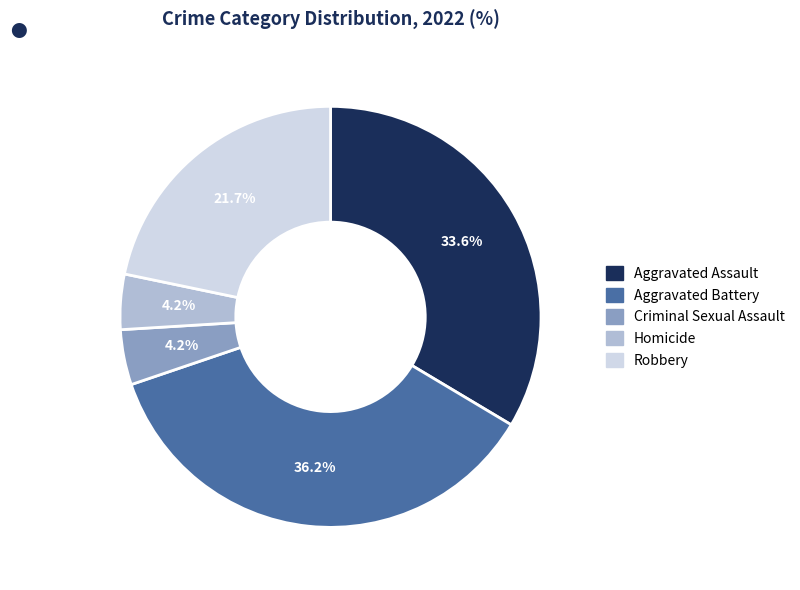

Is there a majority slice in this chart?

No